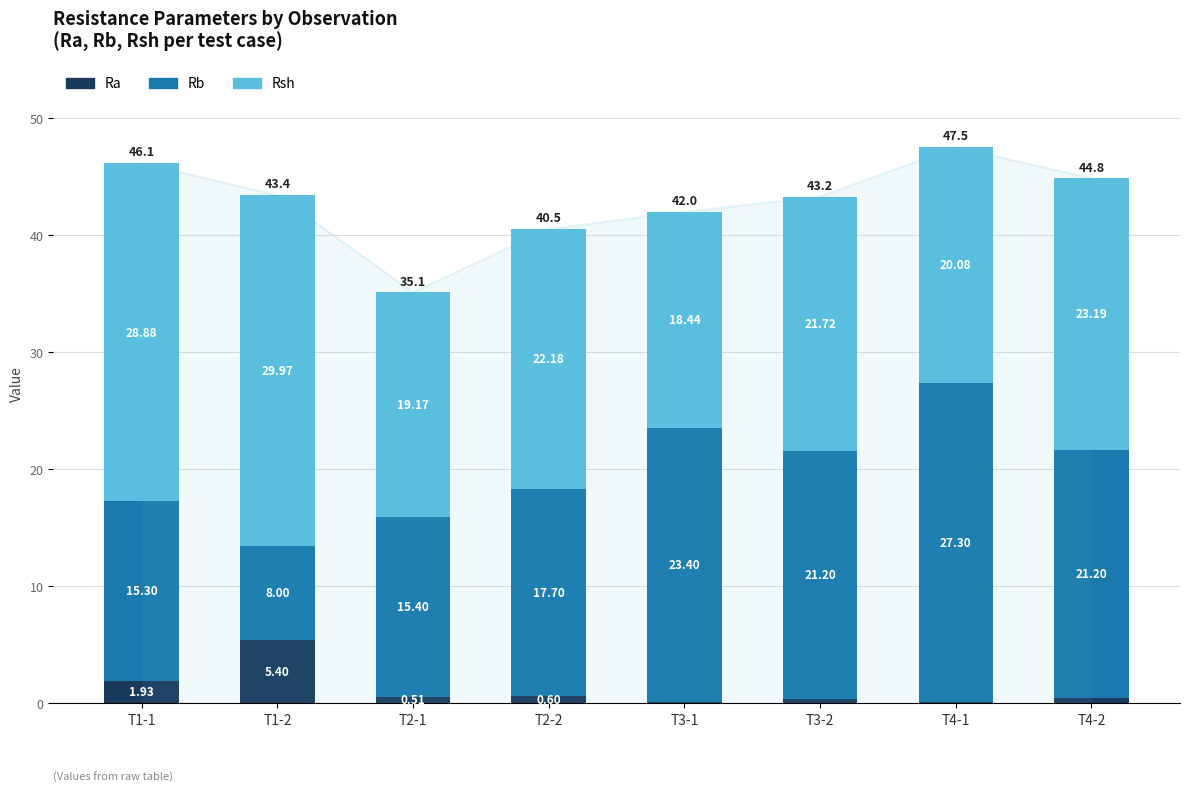

Reading left to right, transcribe all the data shown in this chart.

Ra: T1-1=1.9	T1-2=5.4	T2-1=0.5	T2-2=0.6	T3-1=0.1	T3-2=0.3	T4-1=0.1	T4-2=0.4
Rb: T1-1=15.3	T1-2=8.0	T2-1=15.4	T2-2=17.7	T3-1=23.4	T3-2=21.2	T4-1=27.3	T4-2=21.2
Rsh: T1-1=28.9	T1-2=30.0	T2-1=19.2	T2-2=22.2	T3-1=18.4	T3-2=21.7	T4-1=20.1	T4-2=23.2